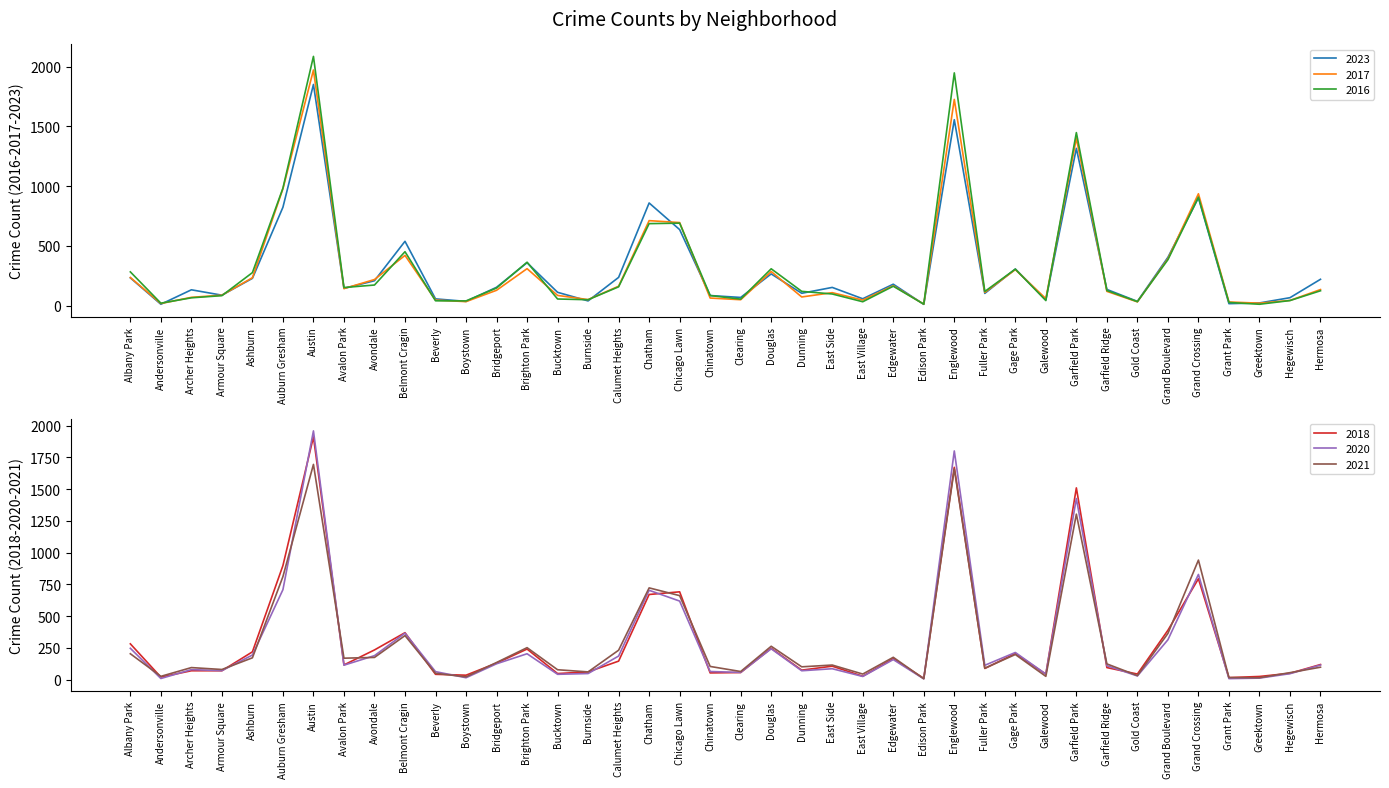

True or false: 2020 and 2021 cross at least once.

True